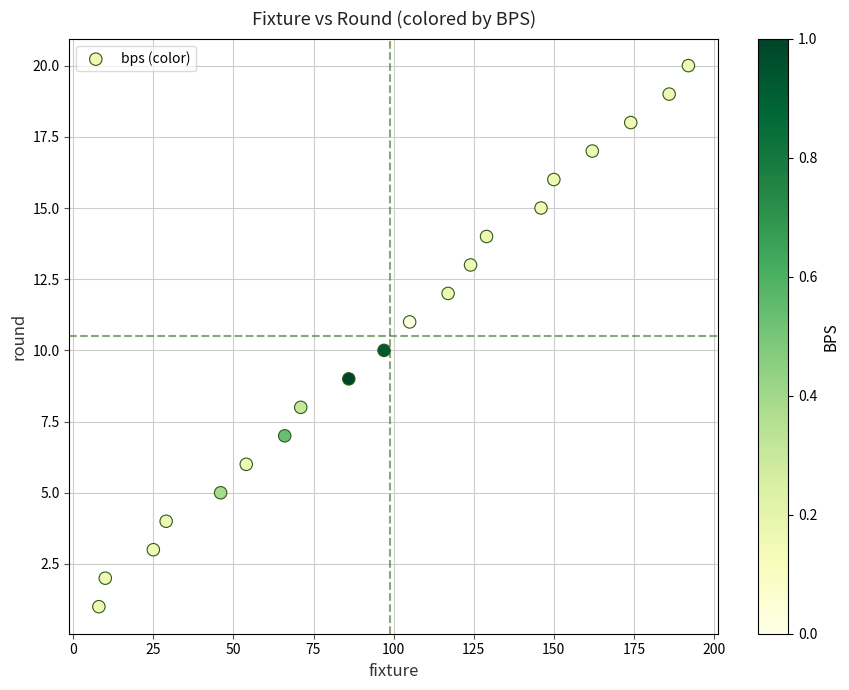

What is the range of Y values (max minus min)?

19